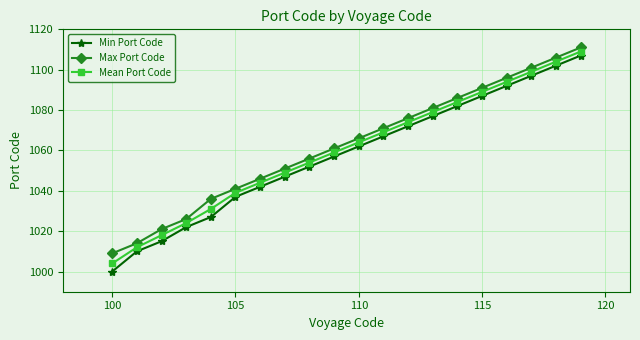

How many lines are shown in the chart?

3